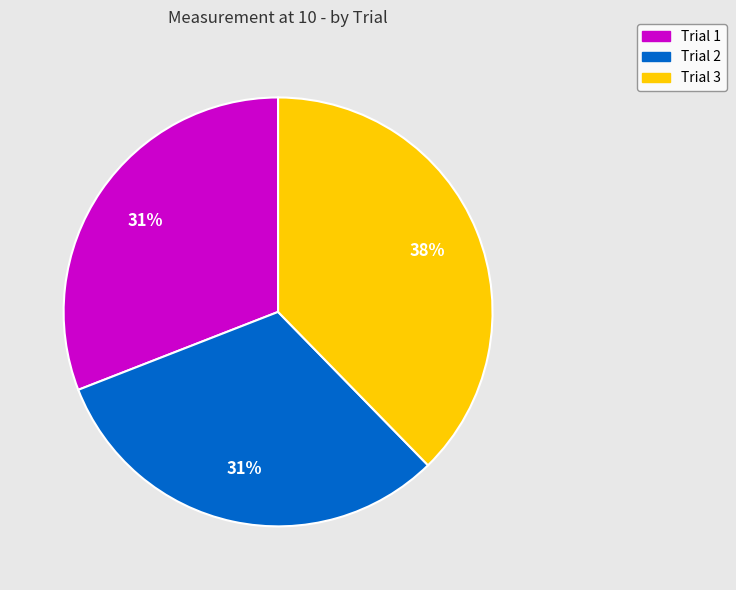

To the nearest percent, what percentage of the pie is Trial 3?

38%